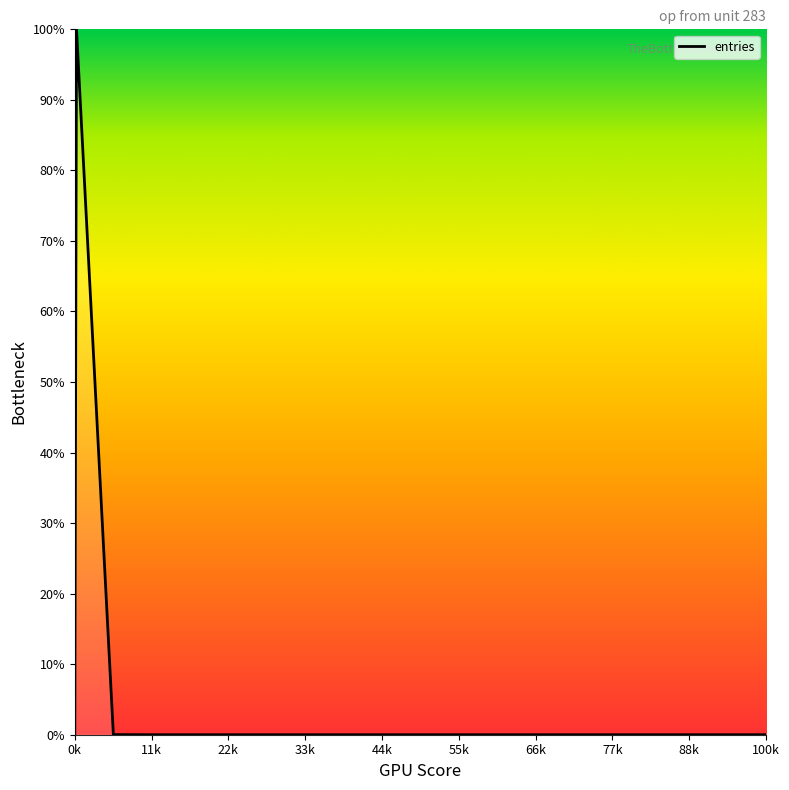

What is the difference between the maximum and minimum values?

100.0